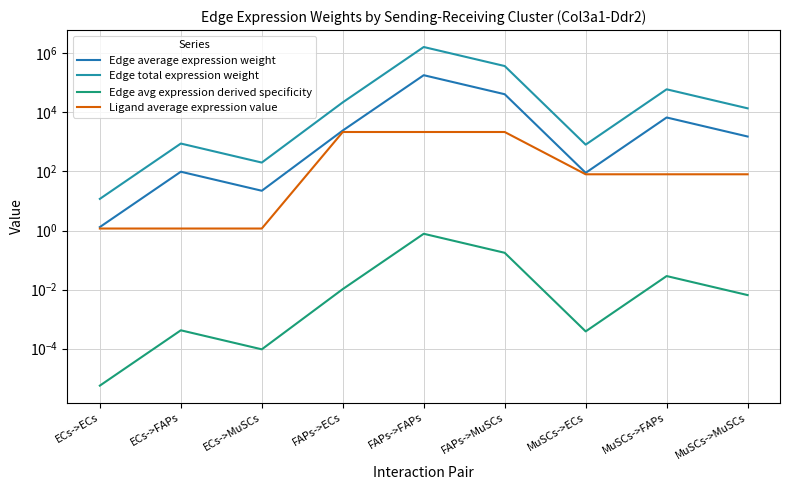

Between ECs->ECs and MuSCs->ECs, which is larger?

MuSCs->ECs